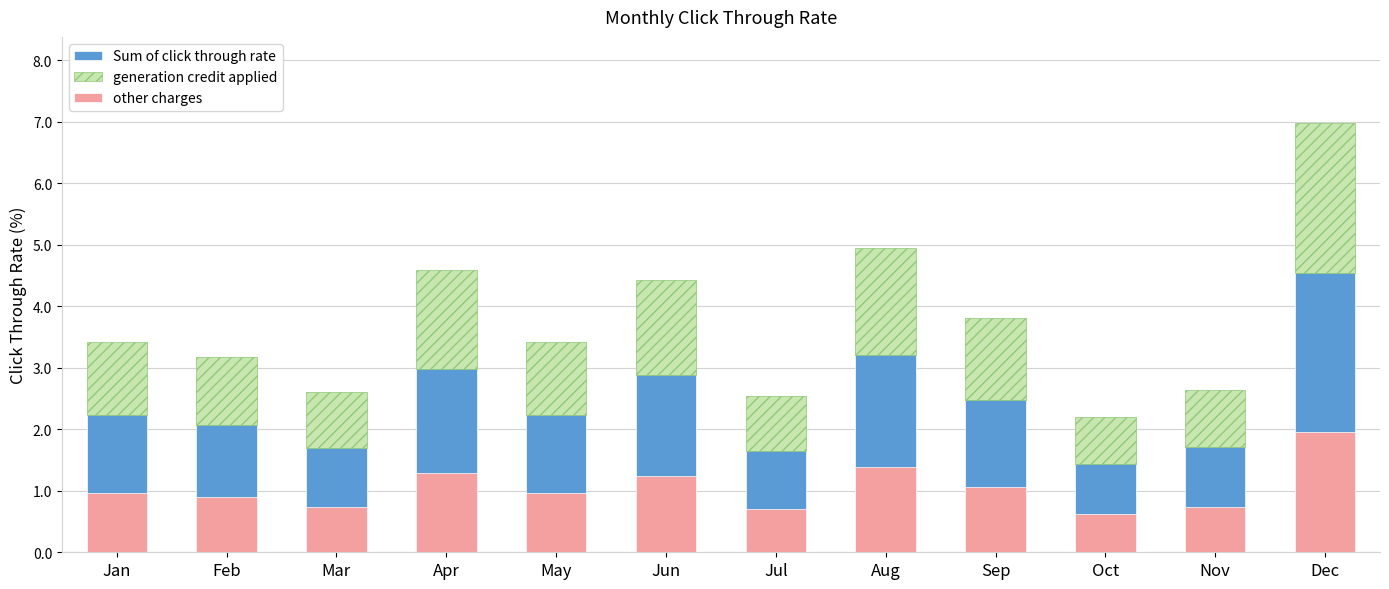

List the series in order of their peak value, lowest first.

other charges, generation credit applied, Sum of click through rate